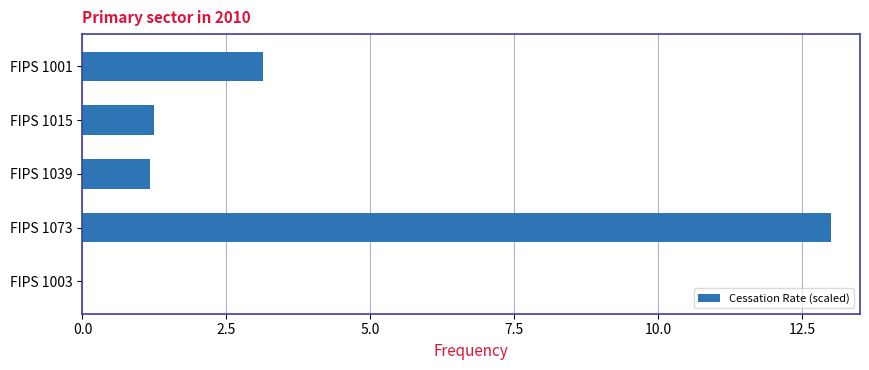

The value at FIPS 1073 is 3.9. True or false?

False